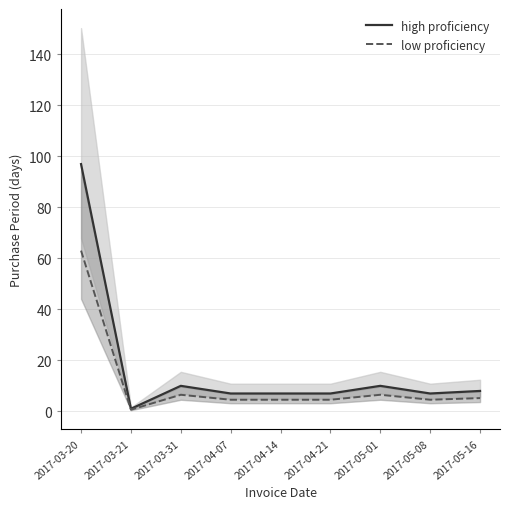

At how many categories does at least one series exceed 67?

1